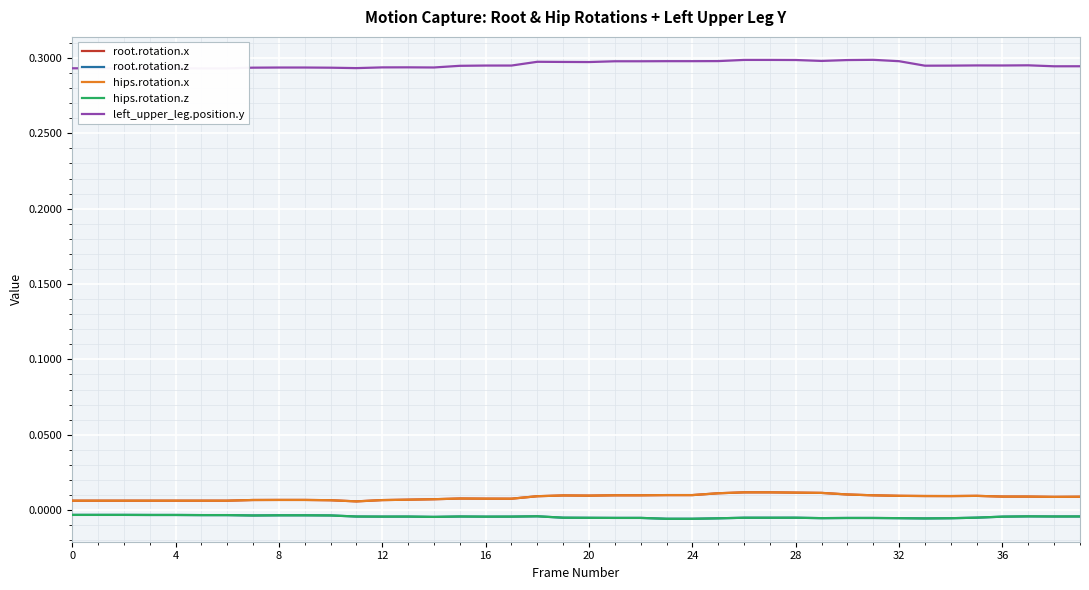

True or false: root.rotation.z has more than 1 points higher than both neighbors.

True